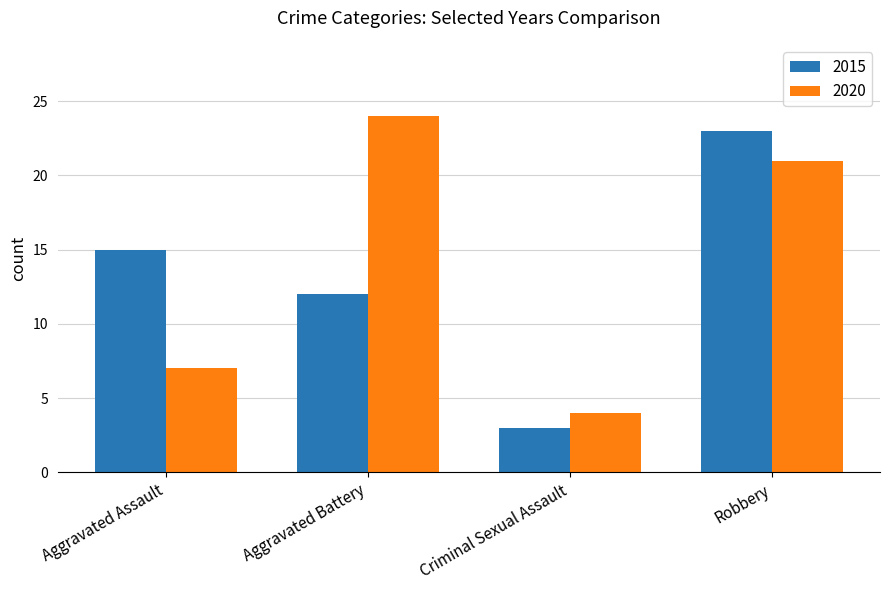

Between Aggravated Assault and Robbery, which series saw the biggest shift?

2020